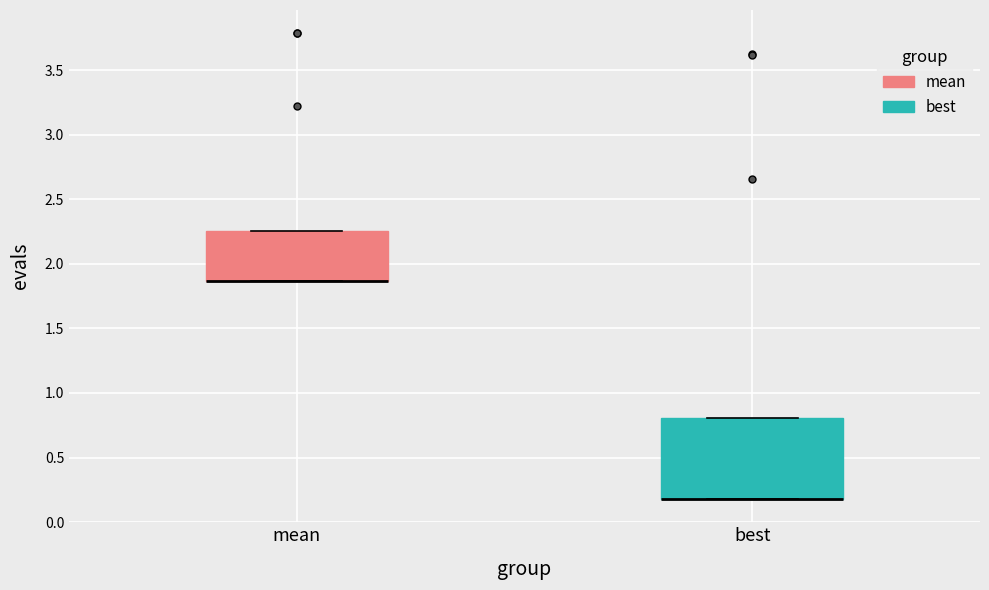

Comparing the boxes themselves (not the whiskers), which one is the tallest?

best